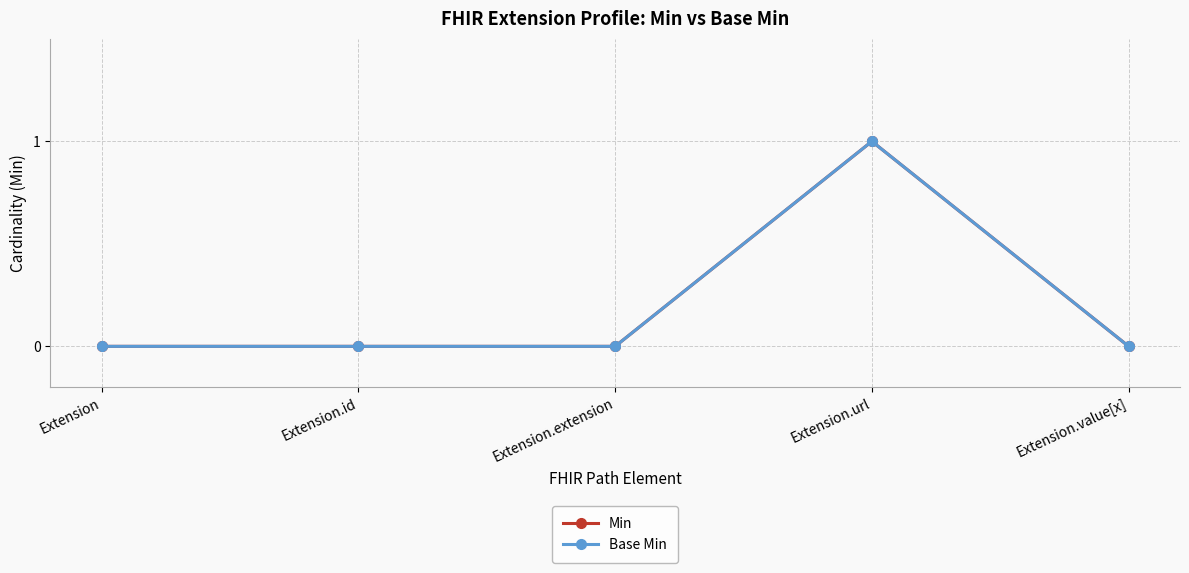

The value of Base Min at Extension is 1. True or false?

False